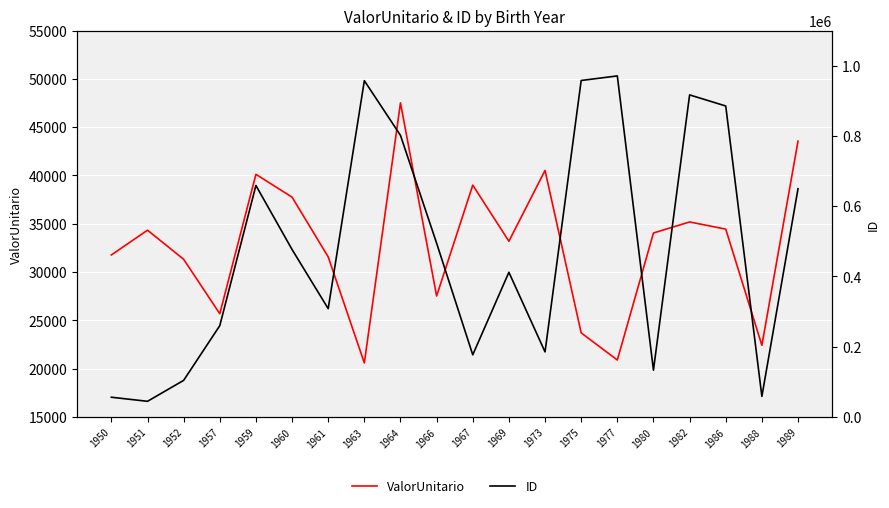

Reading right to left, what are all the values shown in this chart?

ValorUnitario: 43556.3	22418.0	34446.6	35189.0	34047.4	20898.0	23707.4	40519.8	33193.0	38998.9	27525.4	47517.8	20592.9	31571.8	37755.8	40120.5	25688.1	31324.9	34336.0	31774.6
ID: 649751.0	58635.0	885314.0	916936.0	133333.0	970962.0	957931.0	185318.0	411963.0	176959.0	494751.0	801732.0	957381.0	308348.0	476785.0	659047.0	259966.0	104249.0	44619.0	56252.0